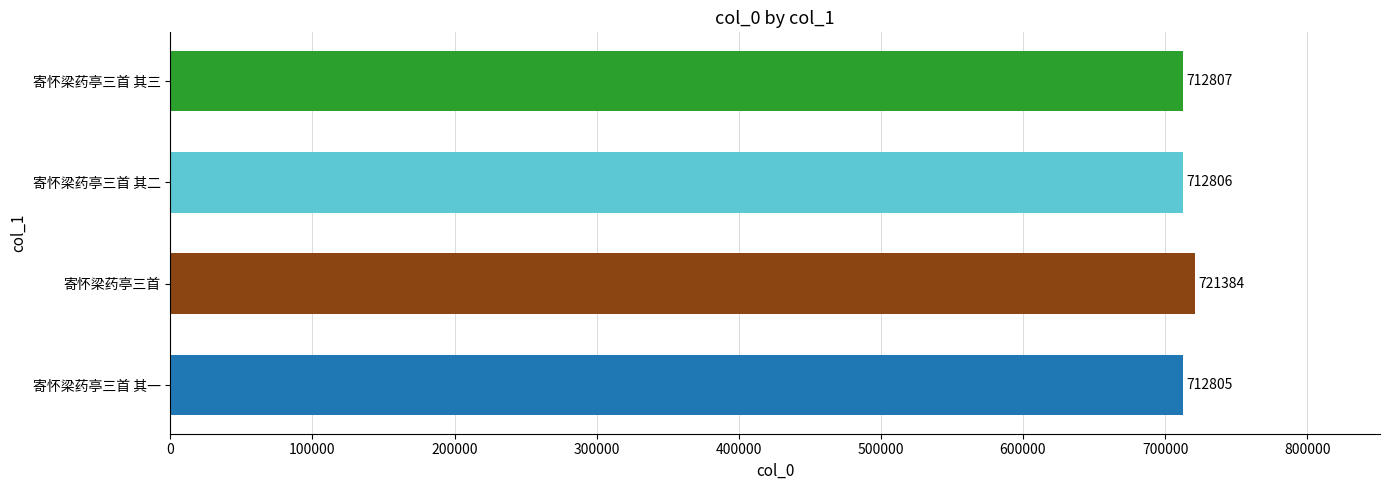

Approximately how many times larger is the value at 寄怀梁药亭三首 其一 compared to 寄怀梁药亭三首 其二?

1.0